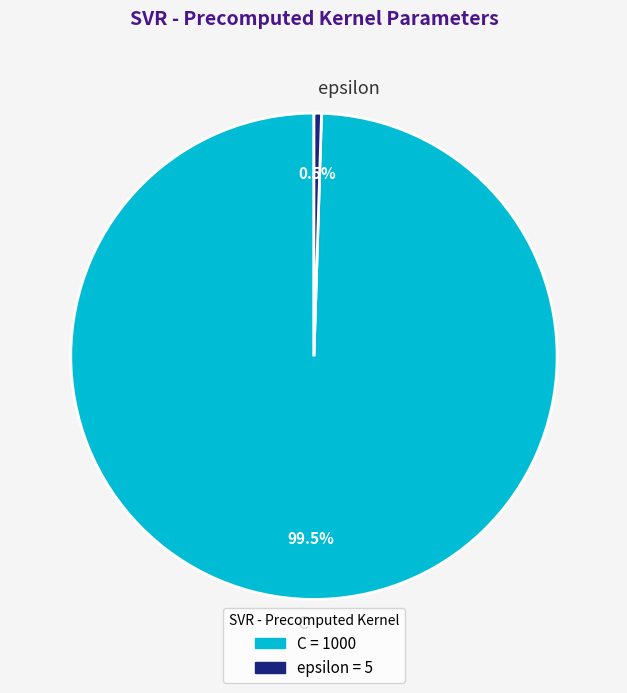

To the nearest percent, what is the difference between the largest and smallest slice percentages?

99%